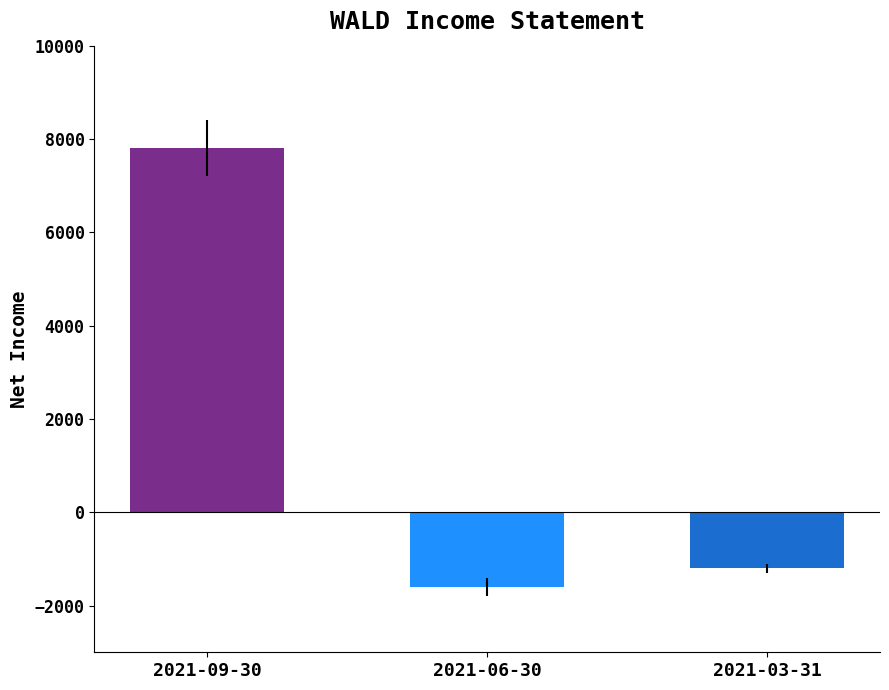

Does the chart contain any negative values?

Yes